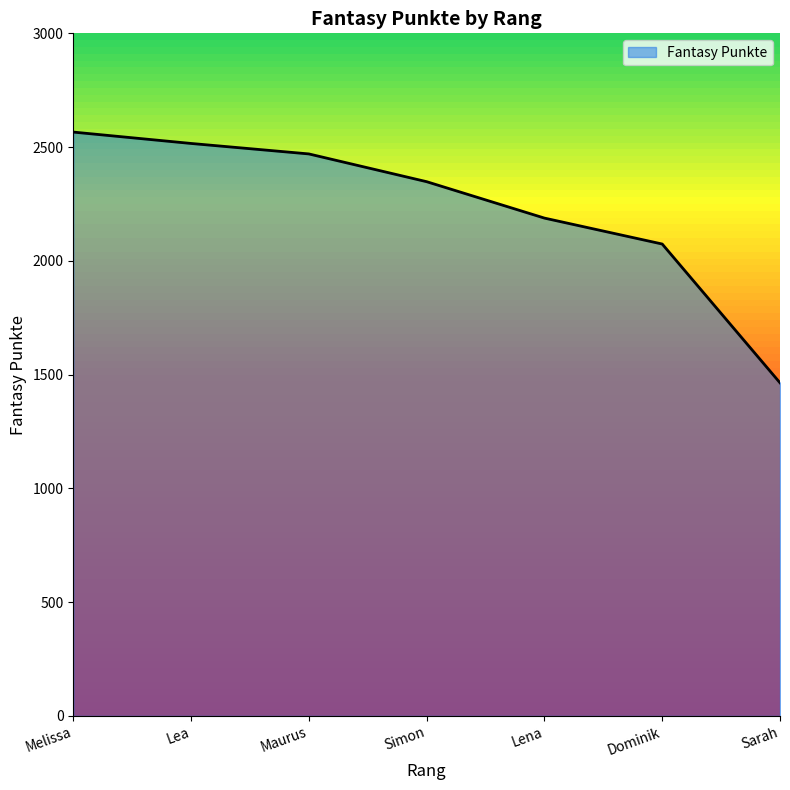

Reading right to left, list all the values displayed in this chart.

1464	2074	2188	2348	2470	2516	2566